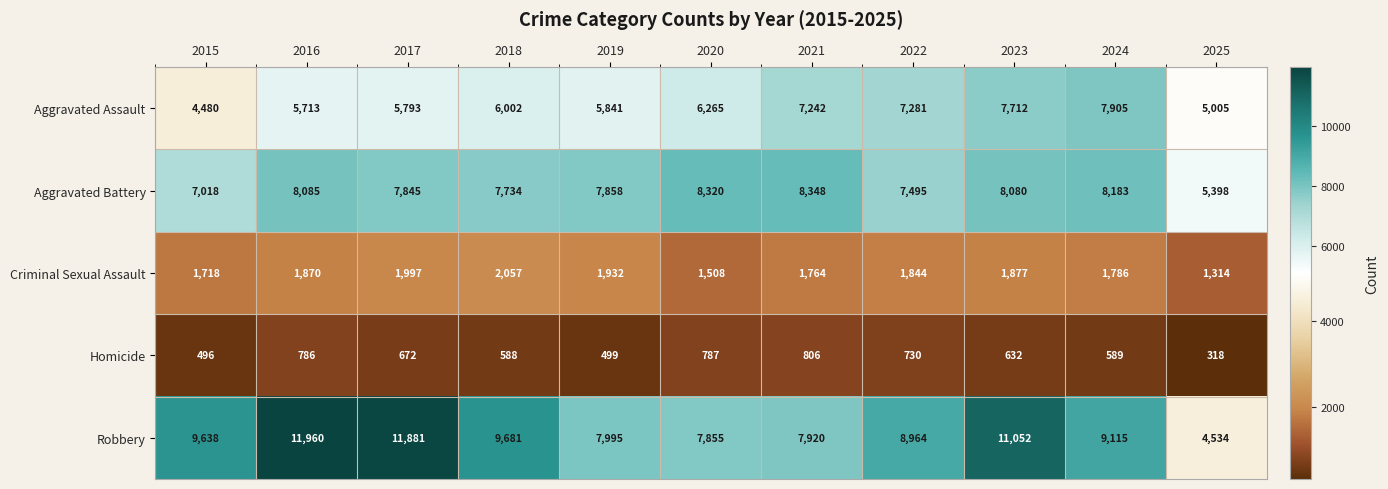

What is the average value of the Homicide series?

628